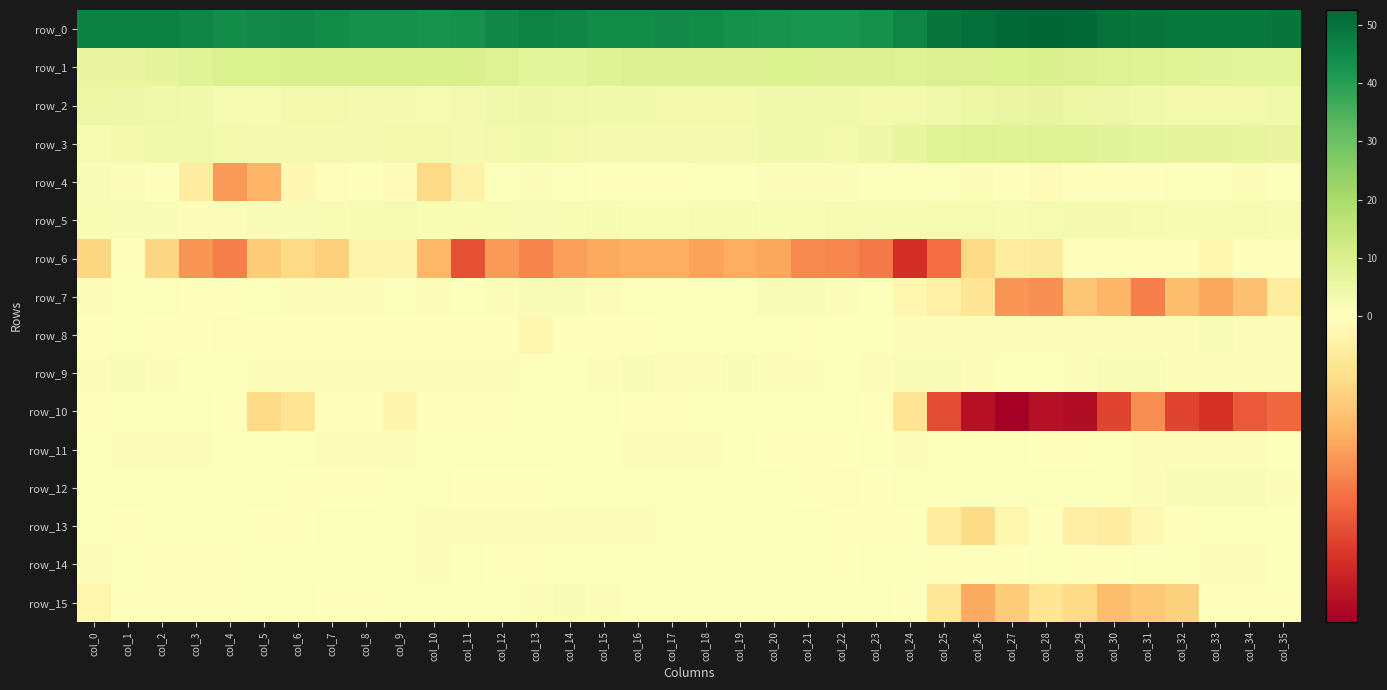

Reading left to right, transcribe all the data shown in this chart.

row_0: 46.8	46.9	46.9	45.7	44.3	44.9	45.5	44.4	43.8	43.7	43.1	43.2	45.3	46.6	46.0	44.7	44.5	45.0	44.6	43.4	42.8	42.4	42.4	43.5	46.3	49.4	50.8	51.9	52.6	52.0	50.5	49.3	48.9	48.7	48.7	49.7
row_1: 5.8	5.9	6.6	8.2	9.5	9.8	9.9	9.9	10.2	10.3	10.1	9.9	8.8	7.4	7.1	8.3	9.2	9.3	9.2	9.1	9.6	9.5	9.3	9.1	9.0	9.4	9.3	9.6	9.9	9.4	8.8	8.5	7.9	7.5	7.1	7.1
row_2: 5.3	4.8	4.4	3.9	2.8	2.7	3.4	3.5	3.2	3.0	2.8	3.0	3.9	4.8	4.5	3.8	3.8	3.6	3.5	3.6	3.8	4.0	3.9	3.5	3.4	4.3	5.2	5.5	5.8	5.3	4.6	3.9	3.5	3.6	3.7	4.0
row_3: 2.7	3.3	3.9	3.9	3.6	3.0	2.9	3.0	3.3	3.6	3.4	3.0	3.6	3.9	3.4	3.1	3.3	3.3	3.1	3.3	3.8	3.8	3.5	4.6	6.3	8.0	8.7	8.6	8.6	8.4	7.8	7.3	7.0	6.9	6.3	5.8
row_4: 1.4	0.9	0.1	-0.1	-0.6	-0.5	-0.1	-0.0	0.0	-0.0	-0.3	-0.1	0.5	0.8	0.5	0.4	0.4	0.3	0.5	0.7	0.8	1.2	1.0	0.7	0.4	0.7	0.8	0.3	-0.0	0.3	0.4	0.2	0.4	0.7	0.9	0.7
row_5: 1.7	1.5	1.3	1.2	1.1	1.3	1.4	1.7	2.2	2.1	1.7	1.8	1.8	1.6	1.8	2.1	2.0	1.9	2.1	2.1	1.9	2.0	2.1	2.1	2.5	2.8	2.8	2.5	2.6	3.1	3.1	2.7	2.4	2.5	2.6	2.3
row_6: -0.3	-0.0	-0.3	-0.6	-0.7	-0.4	-0.3	-0.4	-0.1	-0.1	-0.5	-0.9	-0.6	-0.7	-0.6	-0.5	-0.5	-0.5	-0.6	-0.5	-0.6	-0.7	-0.7	-0.8	-1.1	-0.8	-0.3	-0.2	-0.2	0.0	0.0	0.1	0.2	-0.1	0.0	0.2
row_7: 1.1	0.6	0.4	0.3	0.2	0.6	0.9	1.0	0.9	0.8	1.0	0.8	0.9	1.3	1.5	1.1	0.8	0.7	0.5	0.6	1.4	1.6	1.0	0.4	-0.1	-0.1	-0.2	-0.6	-0.7	-0.4	-0.5	-0.7	-0.5	-0.6	-0.4	-0.2
row_8: 0.3	0.6	0.4	0.2	-0.0	0.0	-0.0	0.1	0.4	0.3	0.2	0.2	0.0	-0.1	0.2	0.1	0.2	0.6	0.8	0.7	0.4	0.4	0.6	0.8	1.0	1.0	1.1	1.1	1.1	1.0	1.0	1.0	1.2	1.2	1.0	1.1
row_9: 1.1	1.3	1.1	0.7	0.6	1.0	1.0	0.8	0.8	1.0	0.9	1.0	0.8	0.6	0.8	1.2	1.3	1.1	1.2	1.4	1.2	0.9	0.8	1.1	1.3	1.3	1.0	0.6	0.8	0.9	1.3	1.3	1.2	1.0	0.9	0.9
row_10: 0.3	0.5	0.4	0.4	0.2	-0.3	-0.2	0.0	0.0	-0.1	0.1	0.2	0.3	0.6	0.7	0.5	0.2	0.2	0.4	0.7	0.6	0.5	0.4	0.1	-0.2	-0.9	-1.2	-1.3	-1.2	-1.3	-1.0	-0.7	-1.0	-1.1	-0.9	-0.8
row_11: 0.8	0.8	0.9	0.9	0.8	0.5	0.7	0.9	0.9	0.9	0.7	0.5	0.5	0.6	0.6	0.8	0.9	0.9	0.9	0.7	0.3	0.1	0.2	0.5	1.1	0.6	0.5	0.5	0.2	0.3	0.6	1.0	1.0	1.1	1.1	0.7
row_12: 0.6	0.6	0.6	0.5	0.7	0.5	0.2	0.2	0.3	0.5	0.5	0.3	0.3	0.4	0.5	0.7	0.6	0.5	0.5	0.5	0.5	0.3	-0.0	0.3	0.8	0.5	0.4	0.5	0.6	0.7	0.7	1.1	1.3	1.5	1.5	1.1
row_13: 0.7	0.3	0.5	0.6	0.5	0.2	0.4	0.8	0.7	0.8	0.9	0.9	1.0	1.1	1.2	1.2	0.9	0.7	0.5	0.6	0.7	0.5	0.2	0.3	0.3	-0.2	-0.3	-0.1	0.0	-0.1	-0.2	-0.1	0.1	0.5	0.8	0.5
row_14: 1.0	0.6	0.2	0.2	0.4	0.5	0.5	0.6	0.7	0.8	0.9	0.5	0.3	0.3	0.5	0.7	0.6	0.6	0.7	0.8	0.6	0.5	0.4	0.5	0.5	0.2	0.1	0.3	0.6	0.4	0.3	0.5	0.5	1.0	1.1	0.6
row_15: -0.1	0.1	0.2	0.1	0.3	0.5	0.5	0.3	0.2	0.5	0.7	0.6	0.7	1.0	1.3	1.2	0.8	0.6	0.7	0.8	0.6	0.7	0.8	0.6	0.3	-0.2	-0.5	-0.4	-0.2	-0.3	-0.4	-0.4	-0.3	0.1	0.3	0.2